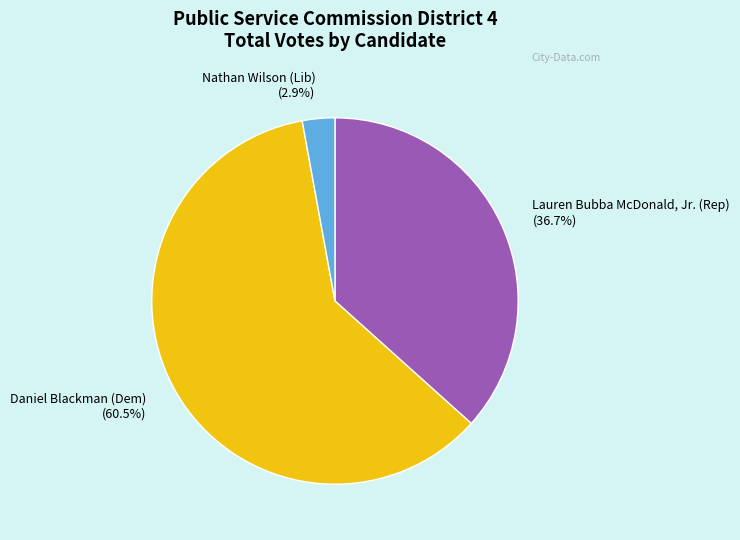

How many slices are in this pie chart?

3